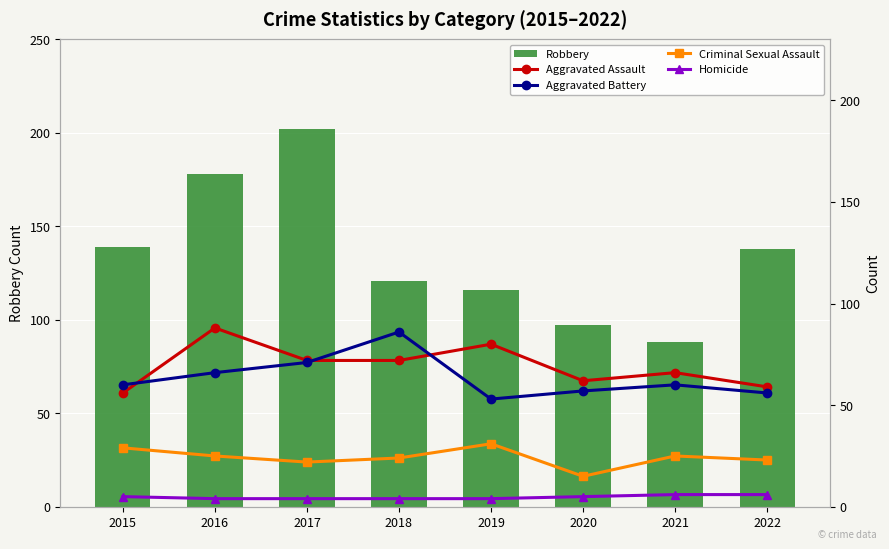

Which series changed the most between 2015 and 2019?

Aggravated Assault